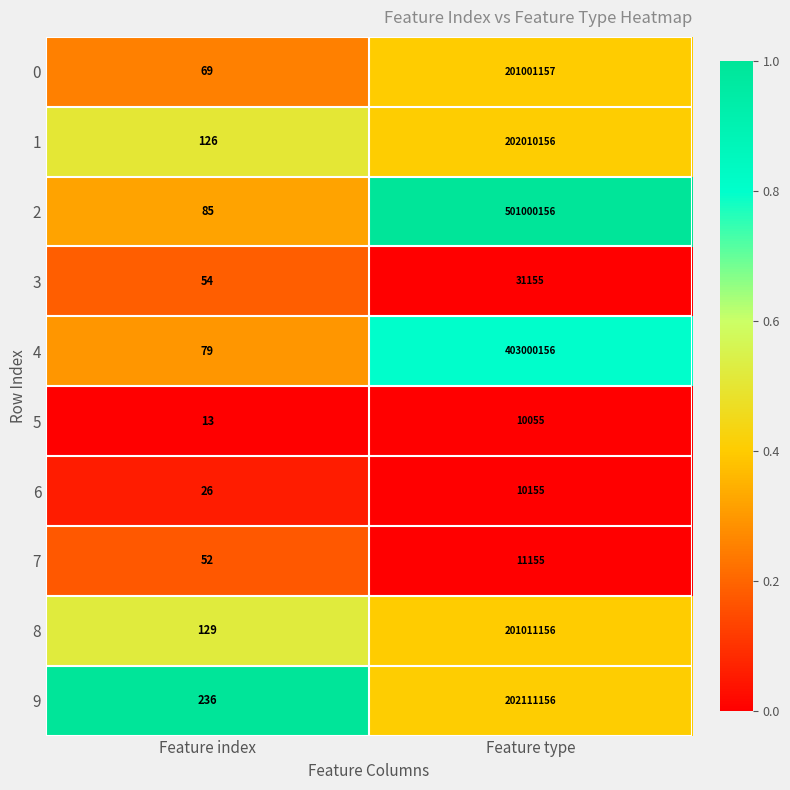

What is the maximum value shown in the chart?

501000156